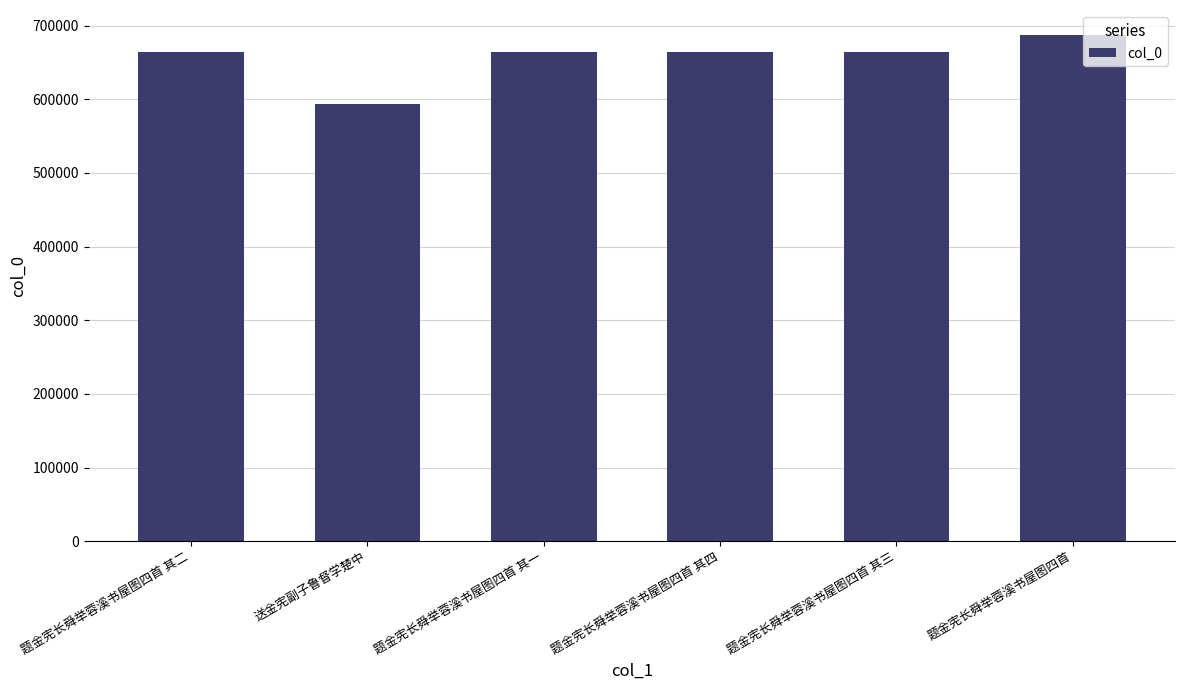

What value does the data have at 题金宪长舜举蓉溪书屋图四首, to the nearest 50?

686750